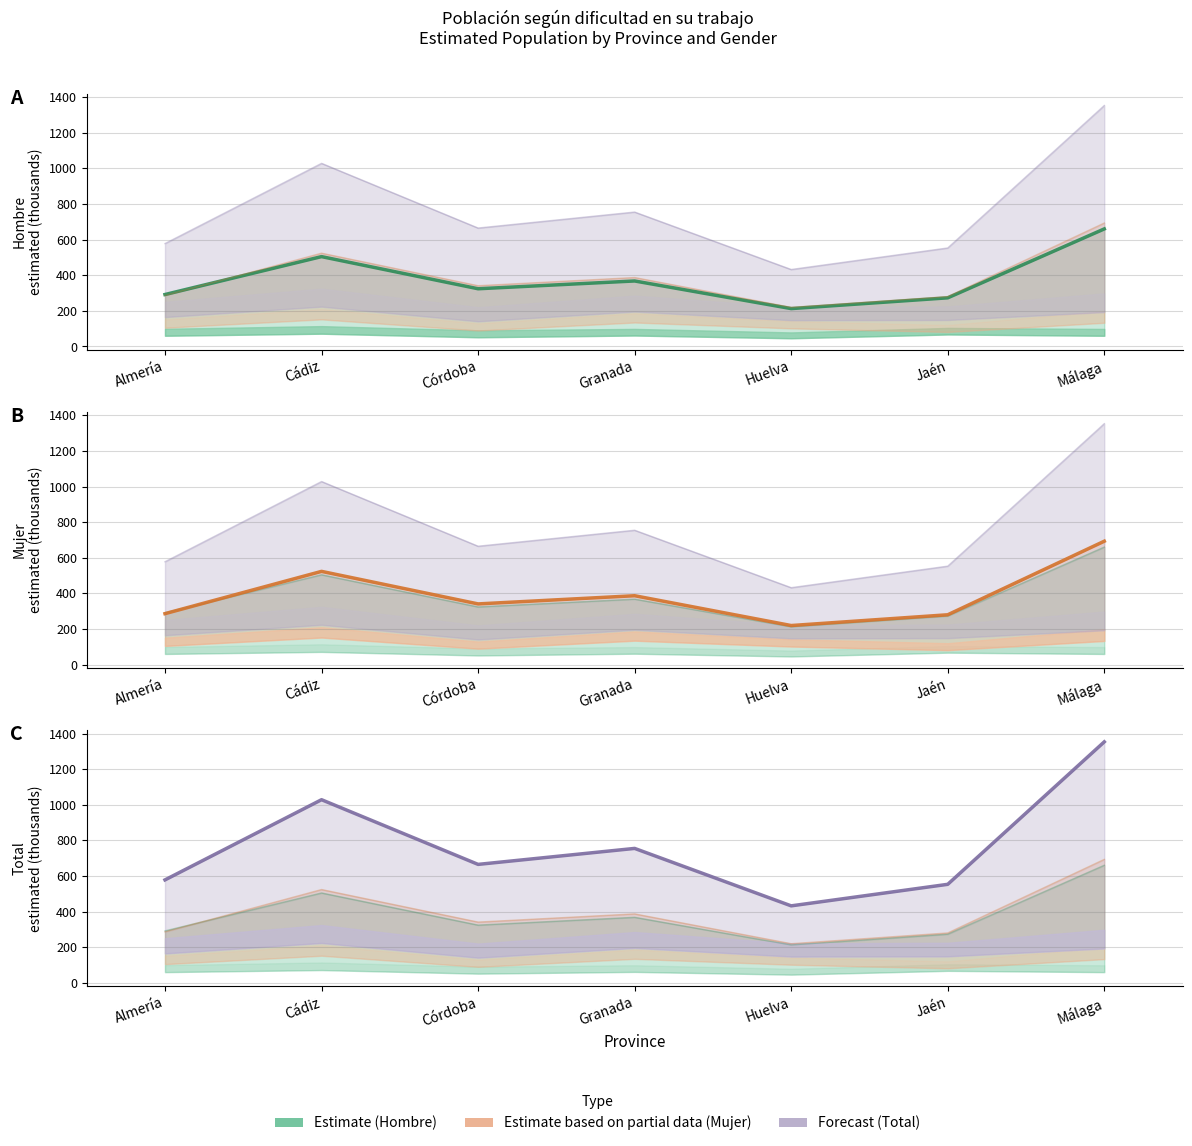

Is the value of Forecast (Total) at Málaga greater than the value of Estimate (Hombre) at Córdoba?

Yes